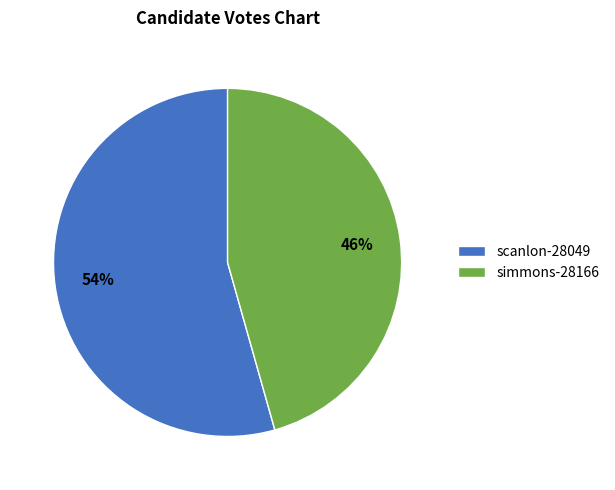

To the nearest percent, what is the combined percentage of scanlon-28049 and simmons-28166?

100%